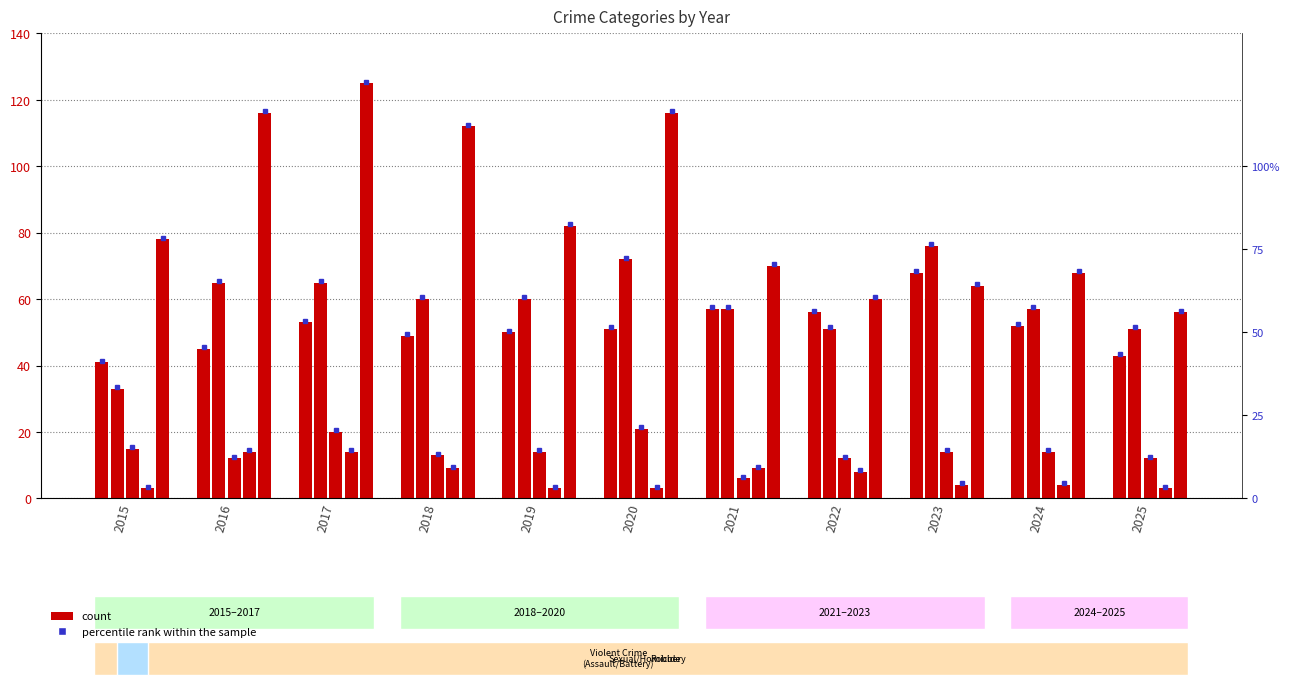

Reading left to right, transcribe all the data shown in this chart.

Aggravated Assault: 41	45	53	49	50	51	57	56	68	52	43
Aggravated Battery: 33	65	65	60	60	72	57	51	76	57	51
Criminal Sexual Assault: 15	12	20	13	14	21	6	12	14	14	12
Homicide: 3	14	14	9	3	3	9	8	4	4	3
Robbery: 78	116	125	112	82	116	70	60	64	68	56